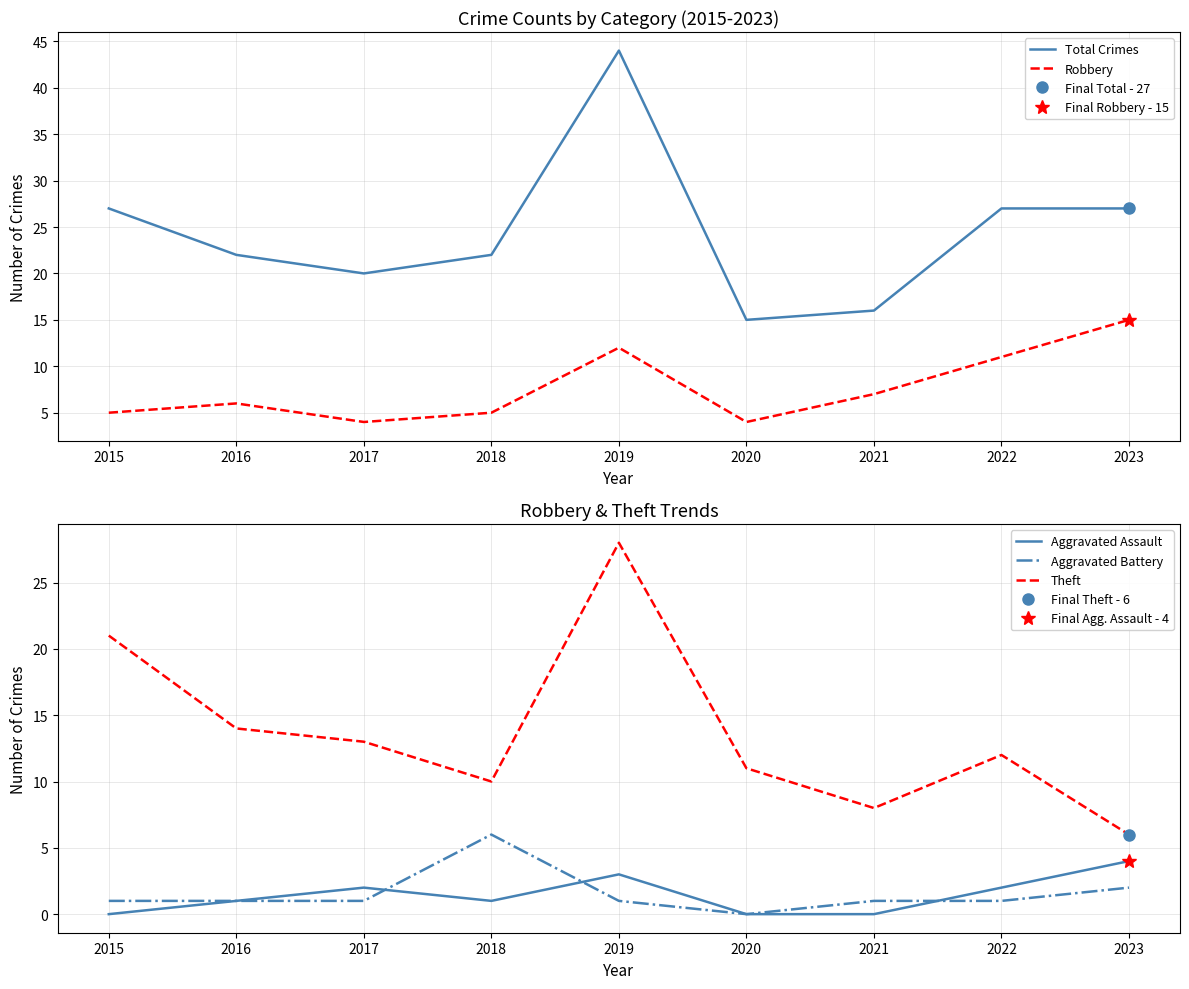

At how many categories does at least one series exceed 15?

8